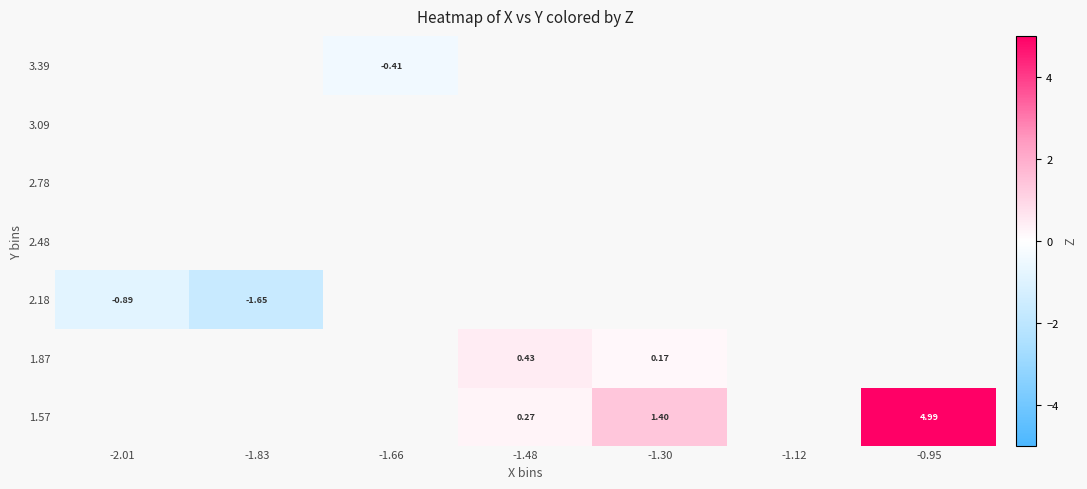

Which label corresponds to the largest value in the chart?

-0.95